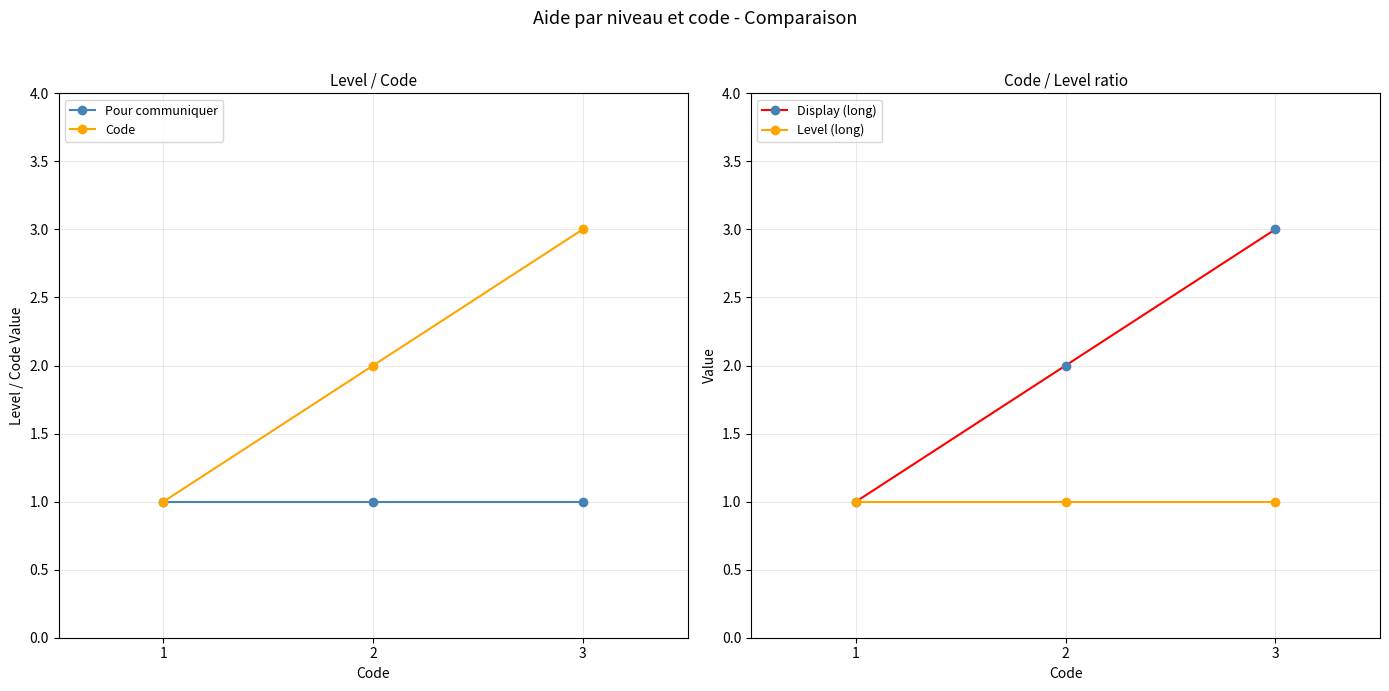

What is the difference between the Display (long) values at 2 and 1?

1